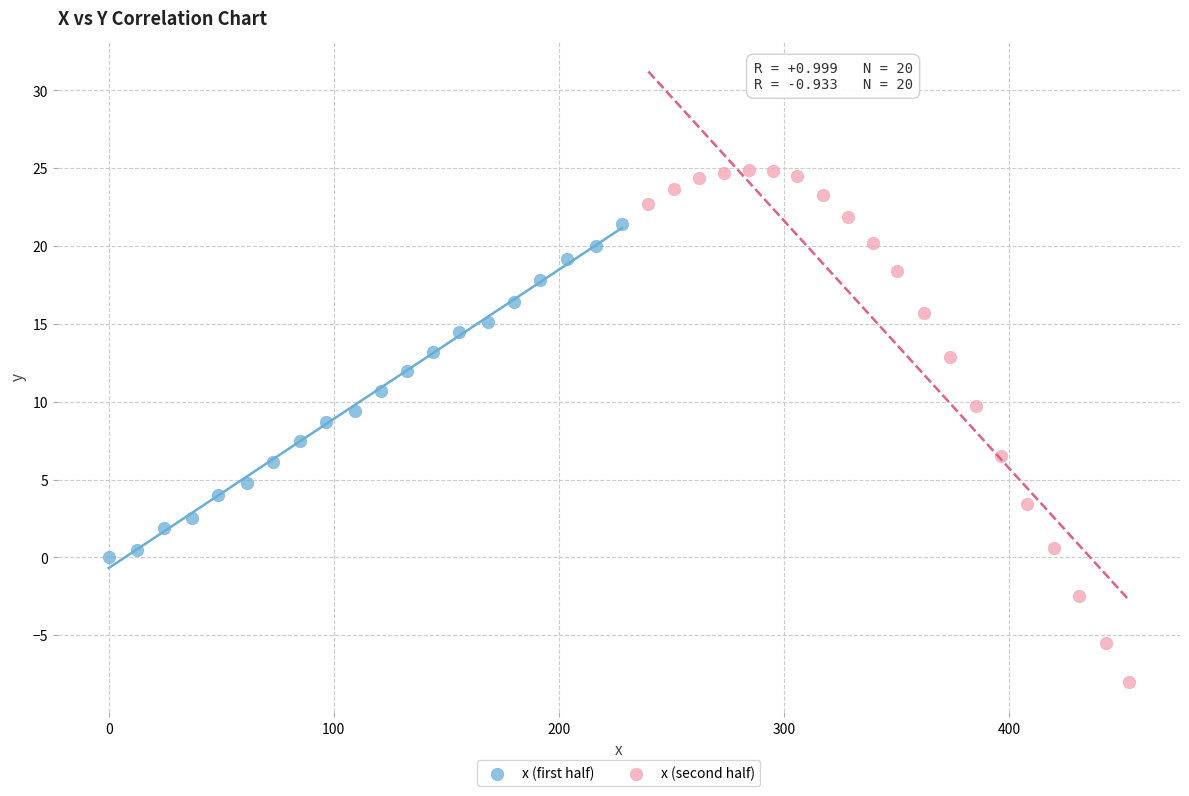

Which series contains the lowest Y value?

x (second half)